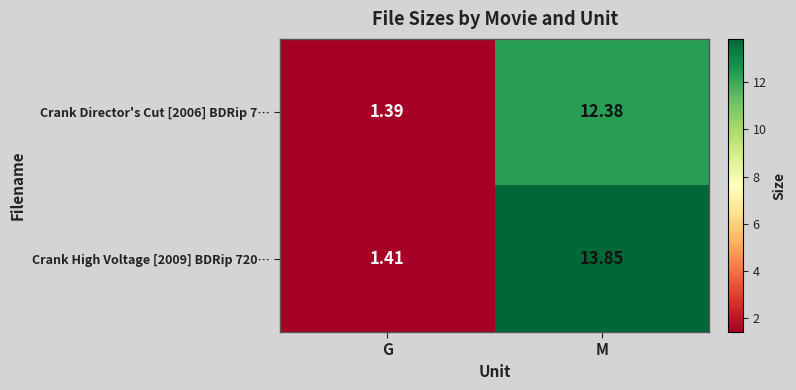

How many distinct data groups are displayed?

2